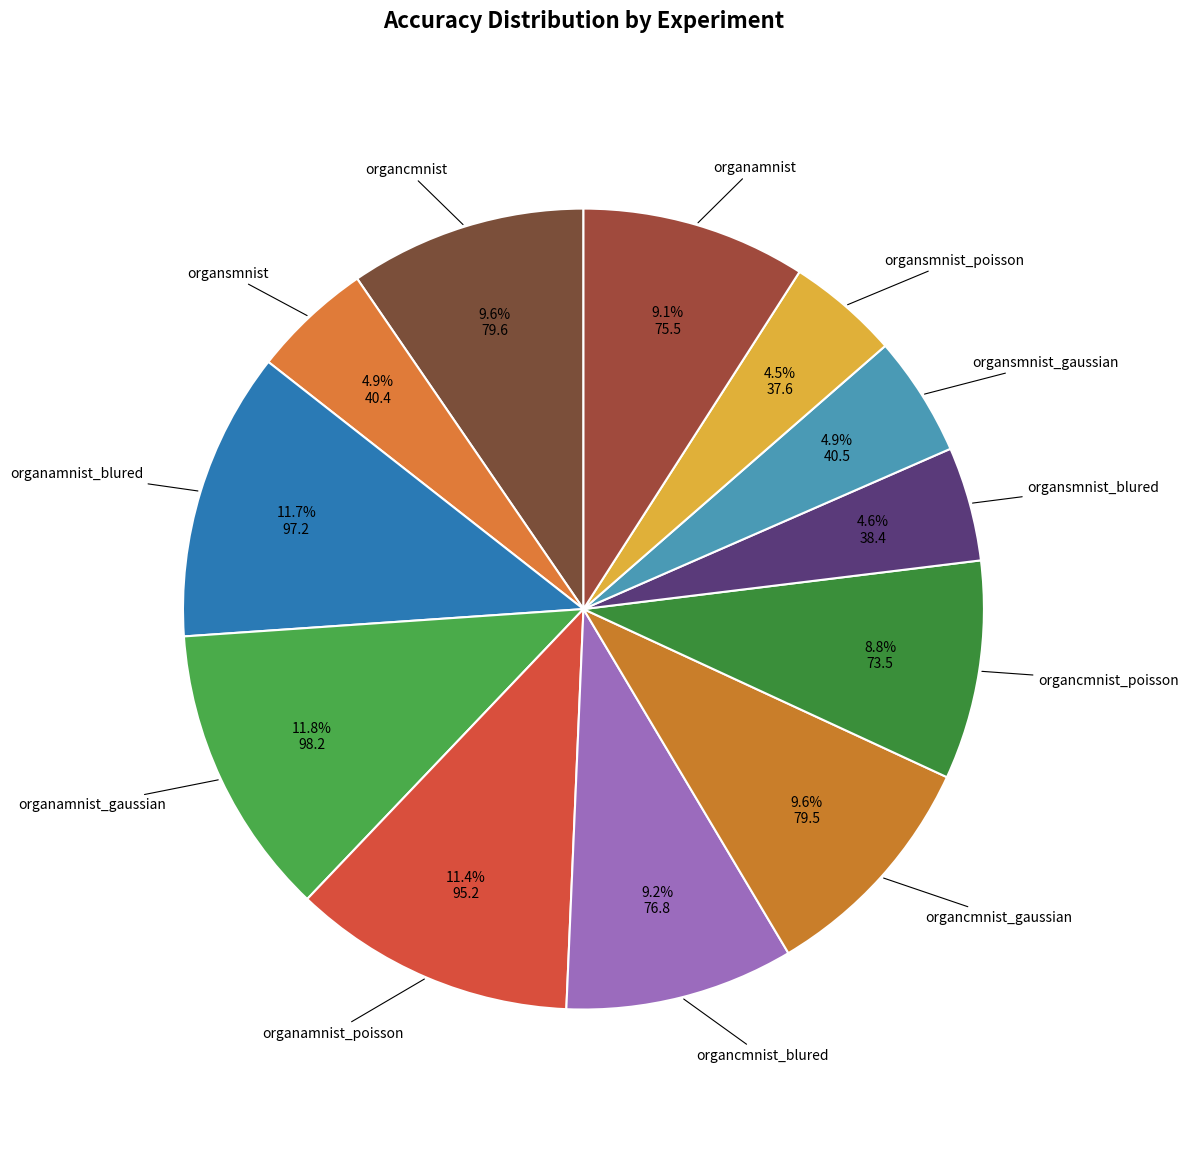

Does organamnist_gaussian represent more than half of the total?

No